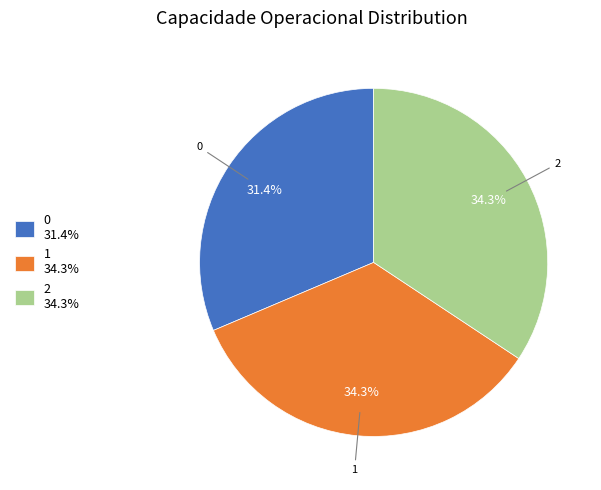

What is the ratio of the value at 1 34.3% to the value at 2 34.3%?

1.0